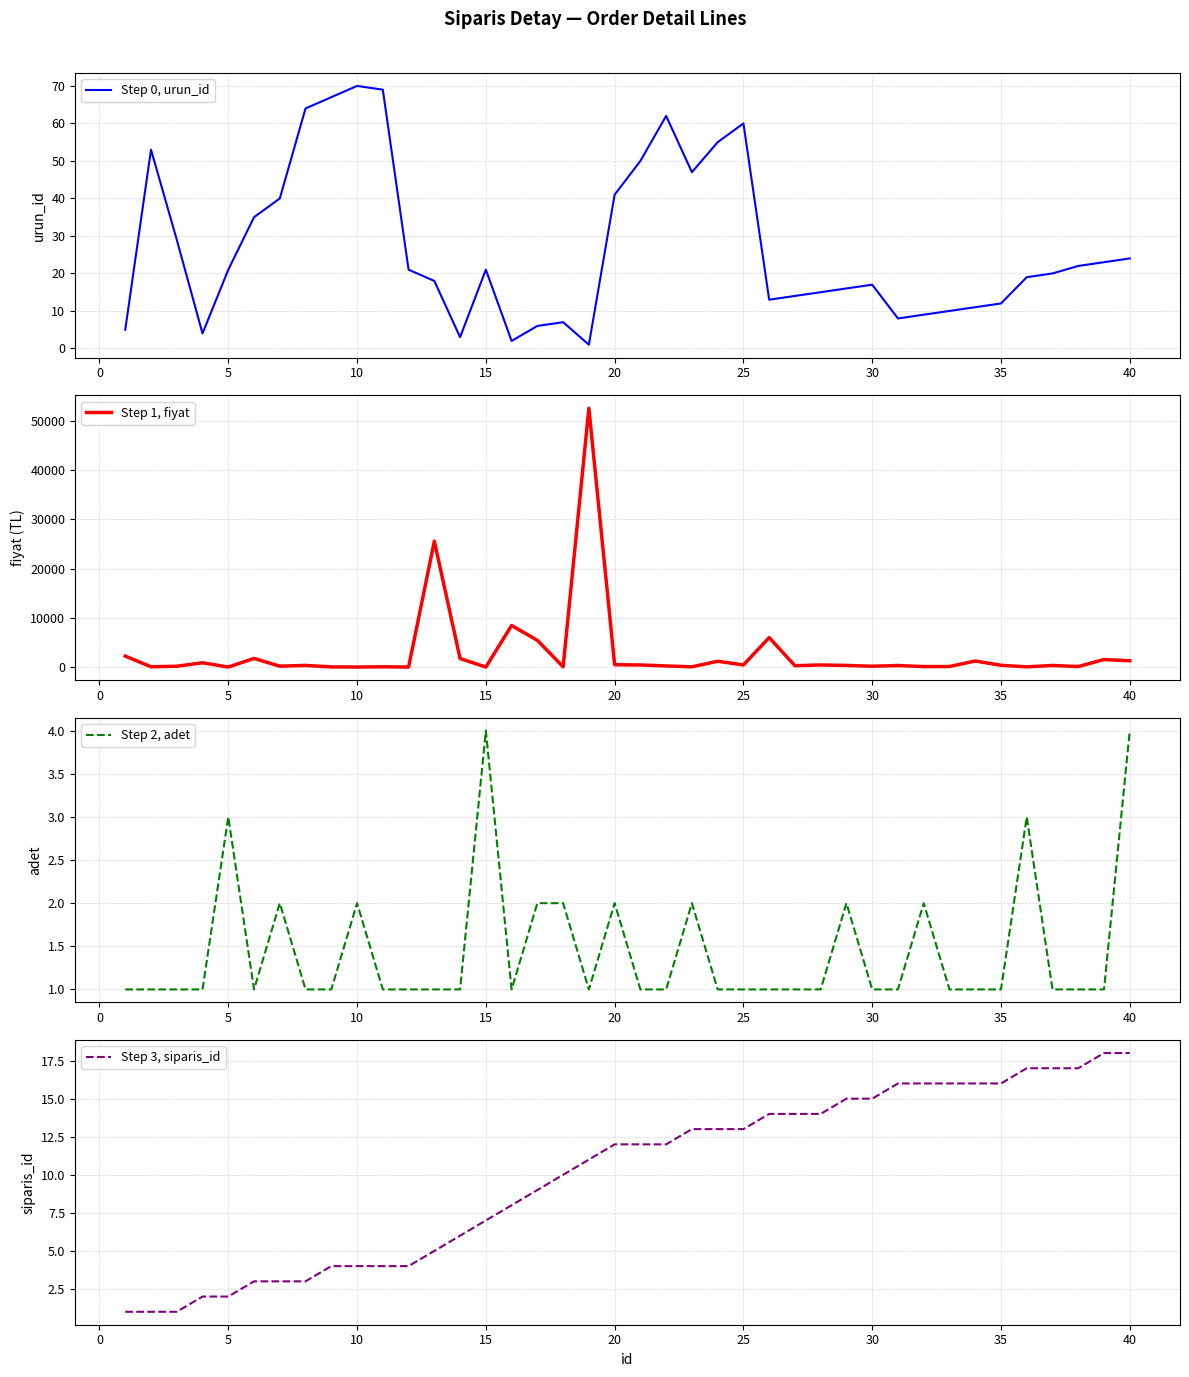

What is the maximum value for Step 1, fiyat?

52500.0